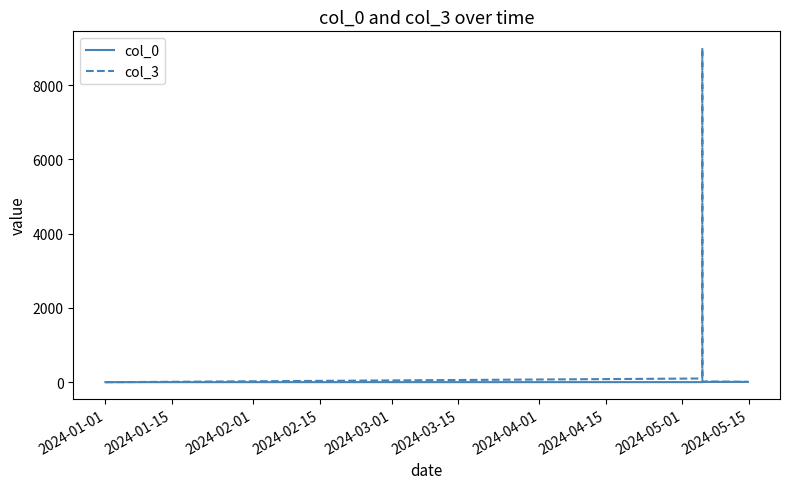

Which series has the widest spread of values?

col_3